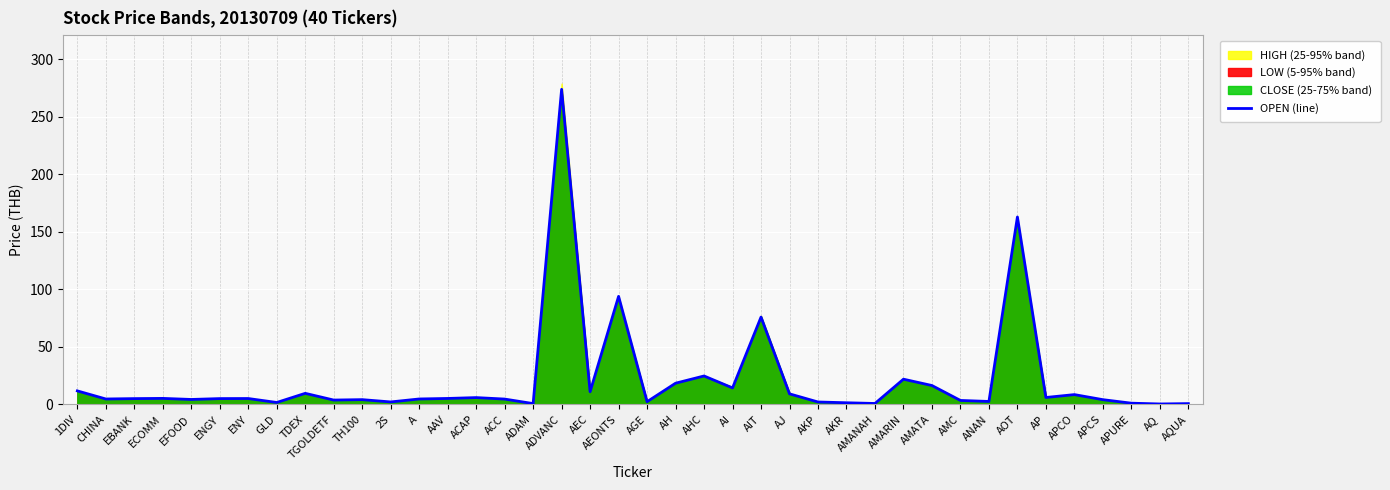

At which category does the chart reach its minimum across all series?

AQ